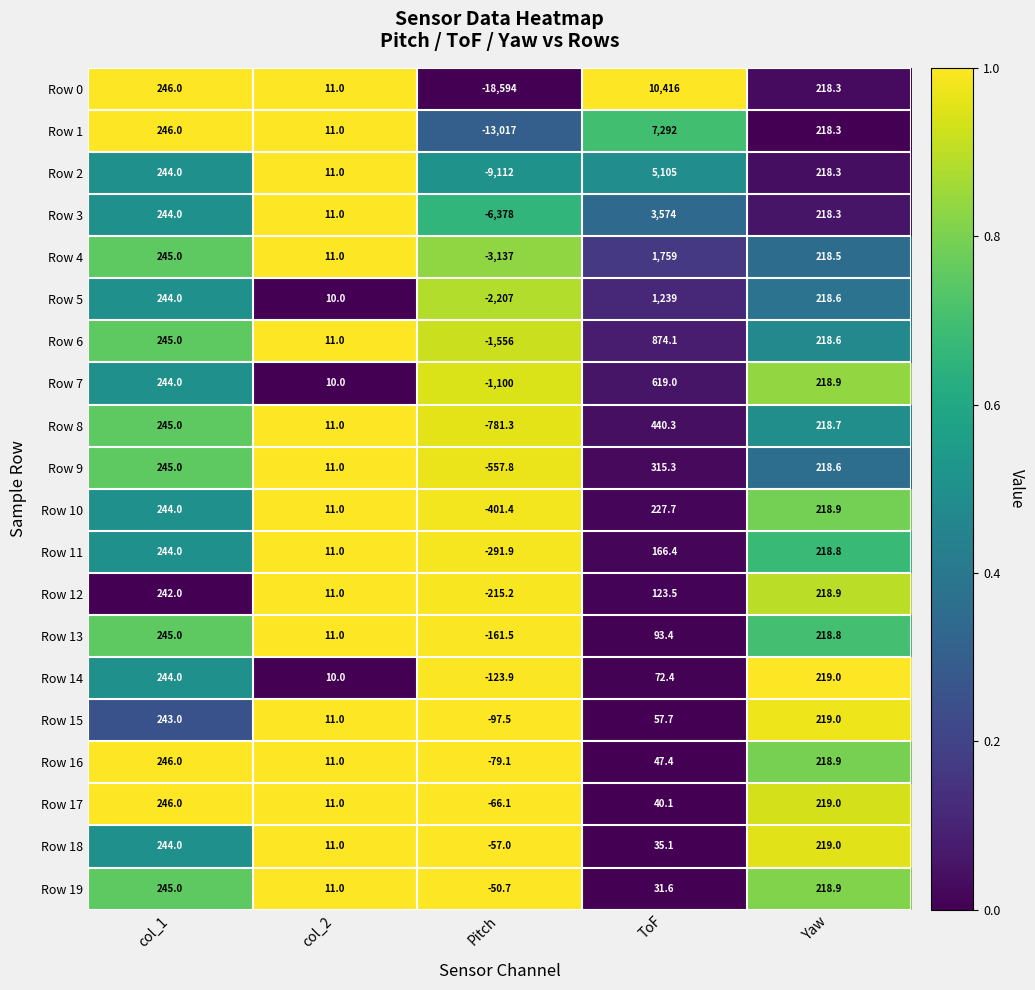

Is it true that Row 6 equals -1556.0 at Pitch?

True